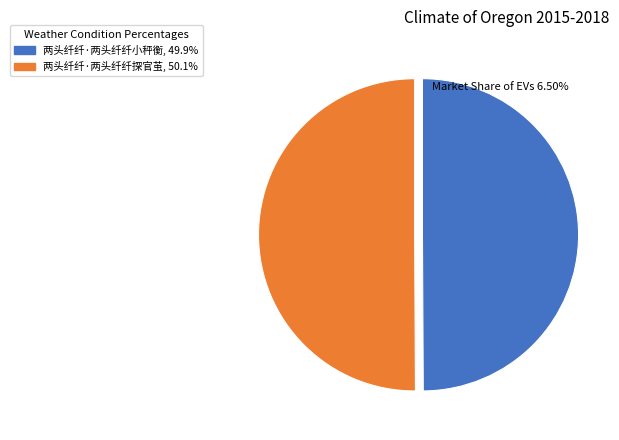

Approximately how many times larger is the value at 两头纤纤·两头纤纤小秤衡 compared to 两头纤纤·两头纤纤探官茧?

1.0